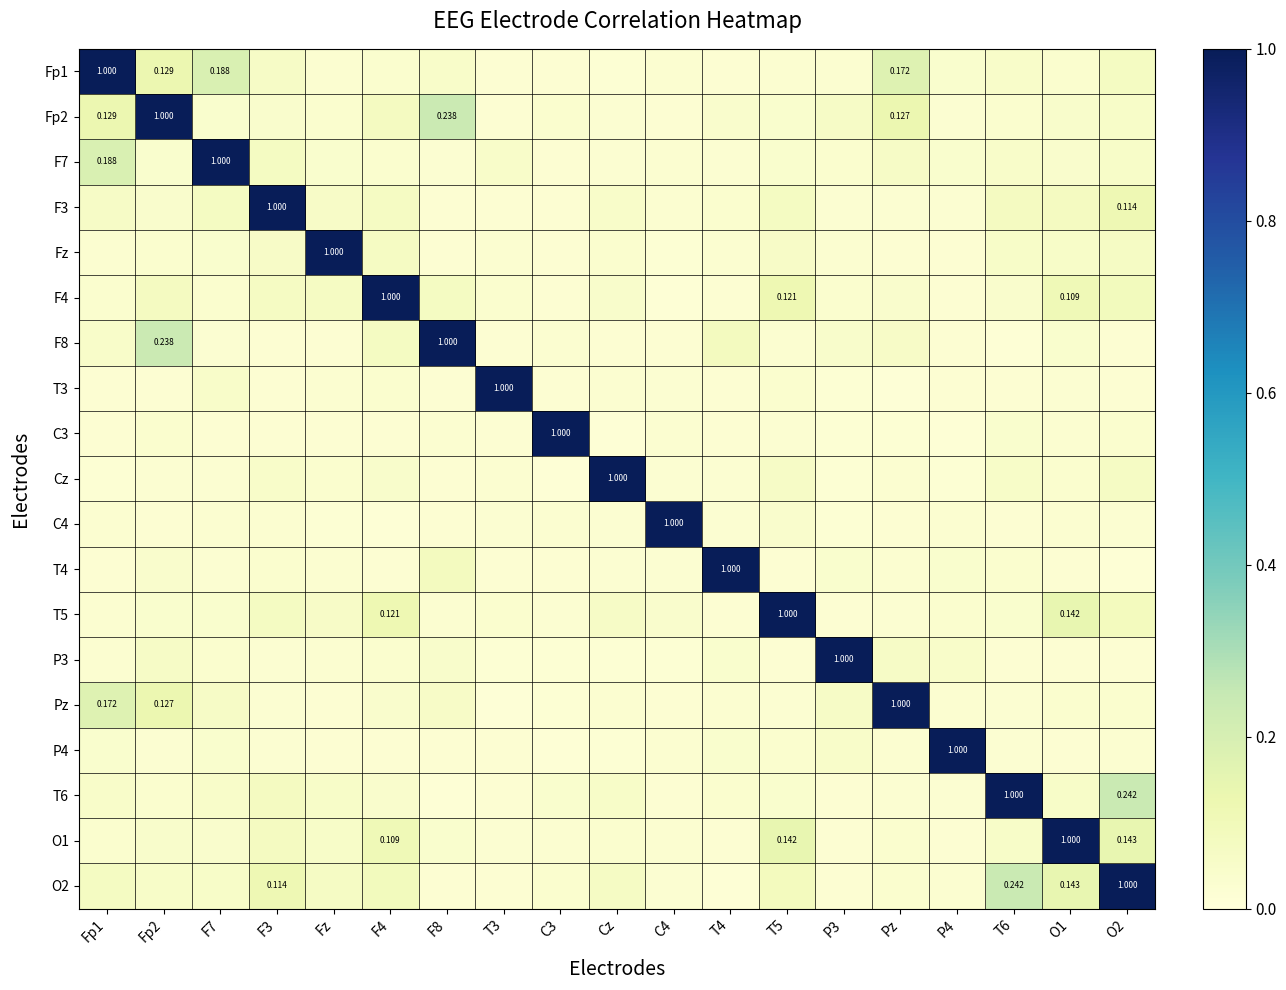

Is the value of Pz at Fp1 greater than the value of C3 at F4?

Yes